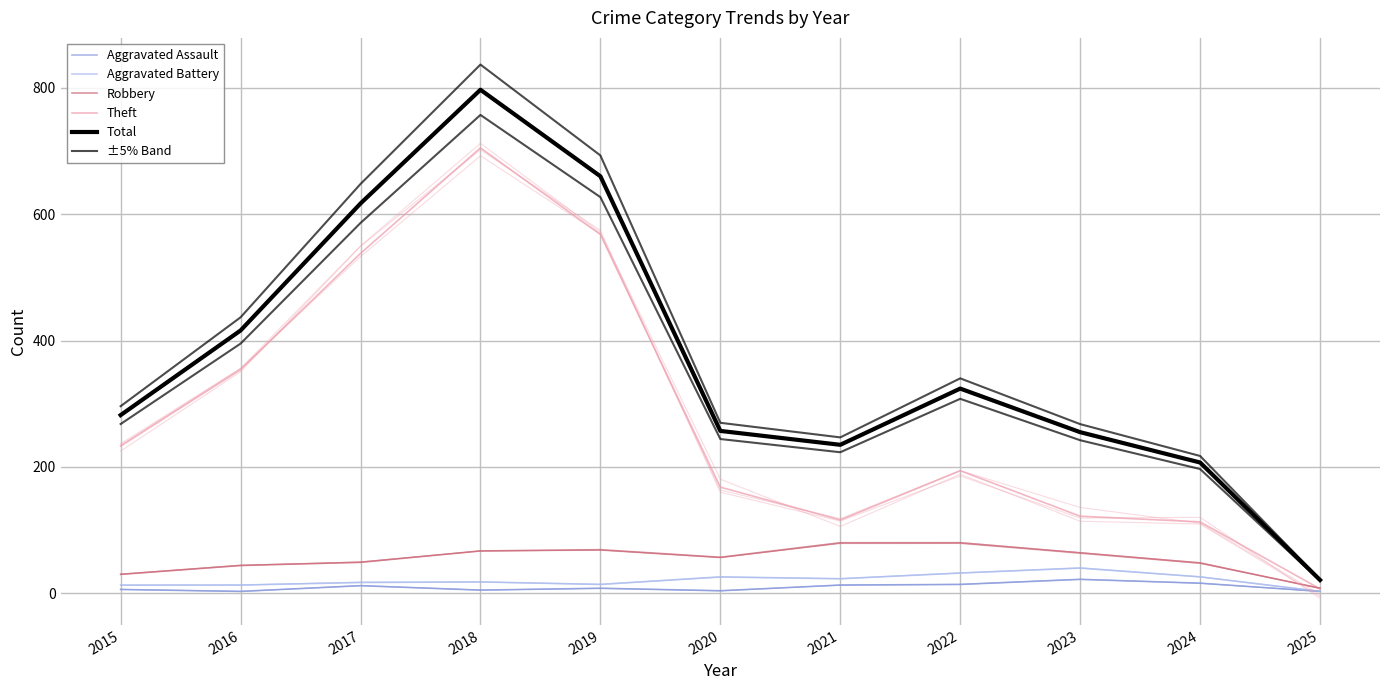

At which label does Theft first exceed 194?

2015